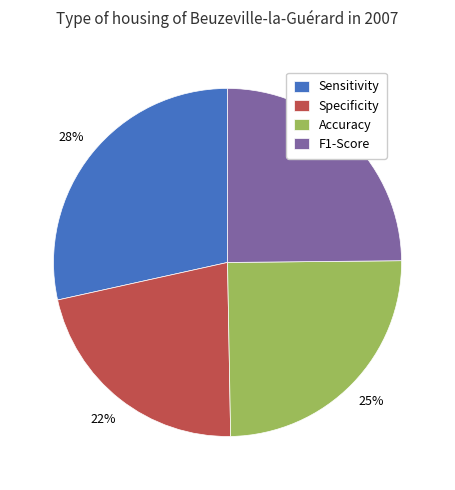

How many segments does this pie chart have?

4